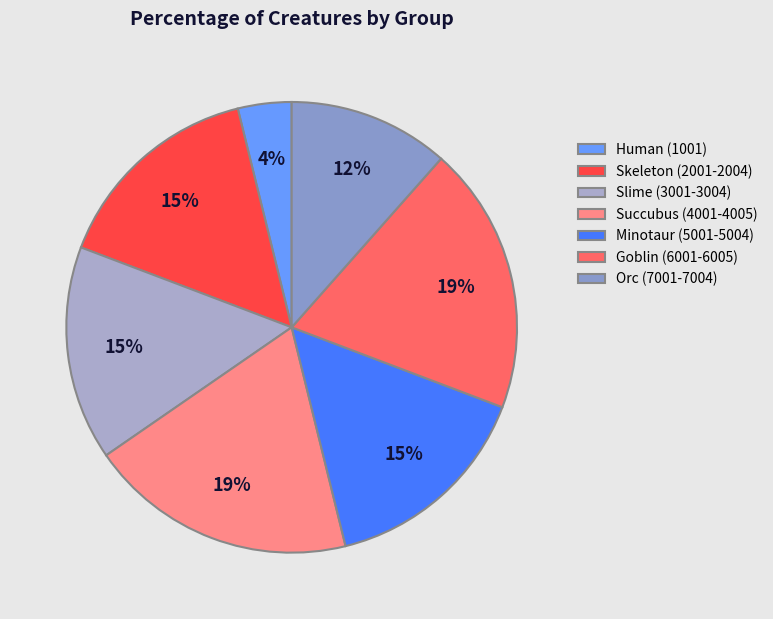

How many slices are in this pie chart?

7